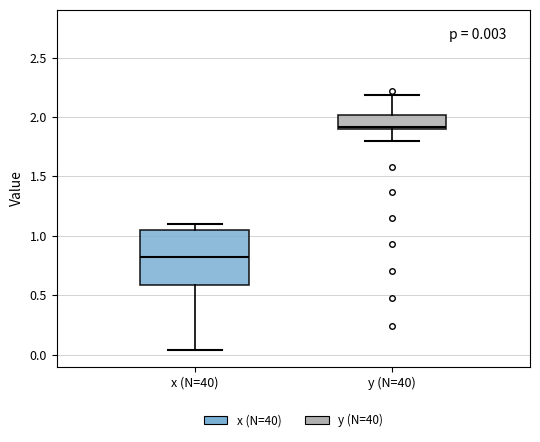

Which box's median line is the highest?

y (N=40)